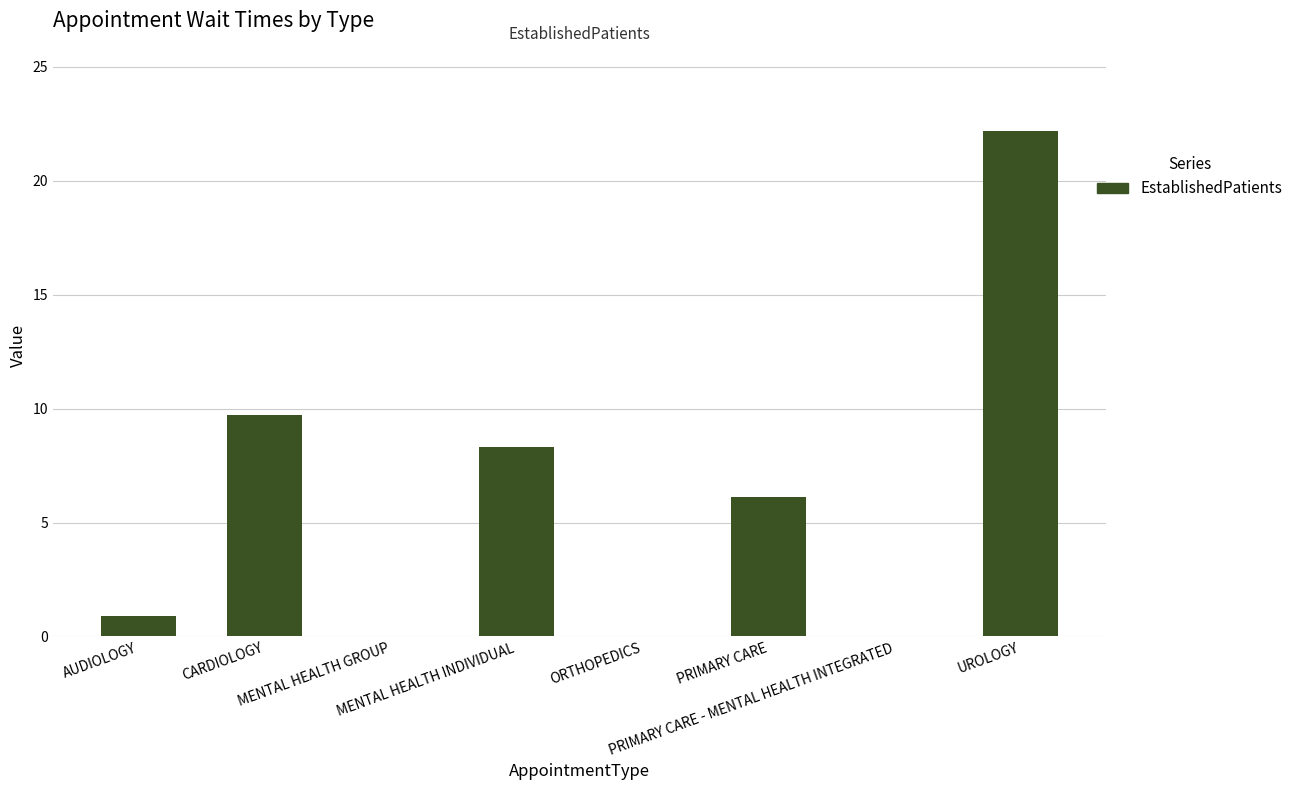

How many values exceed 6?

4